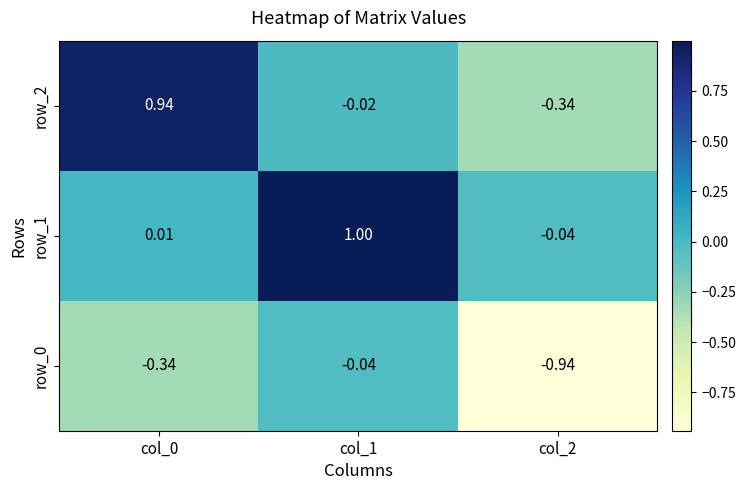

Is the value of row_1 at col_1 greater than the value of row_2 at col_0?

Yes